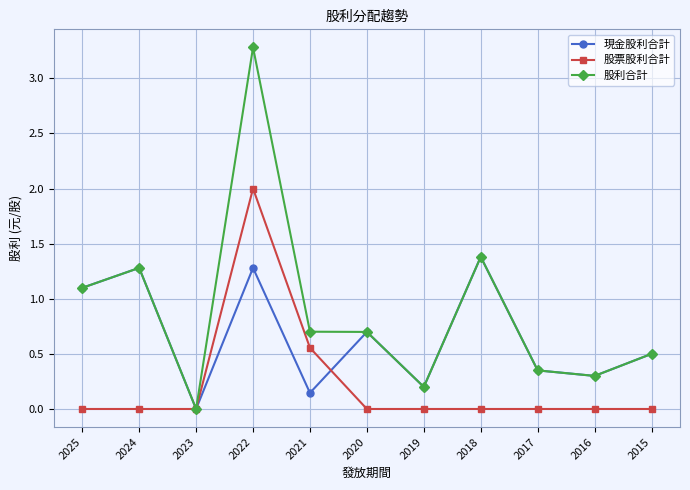

What is the maximum value shown in the chart?

3.3